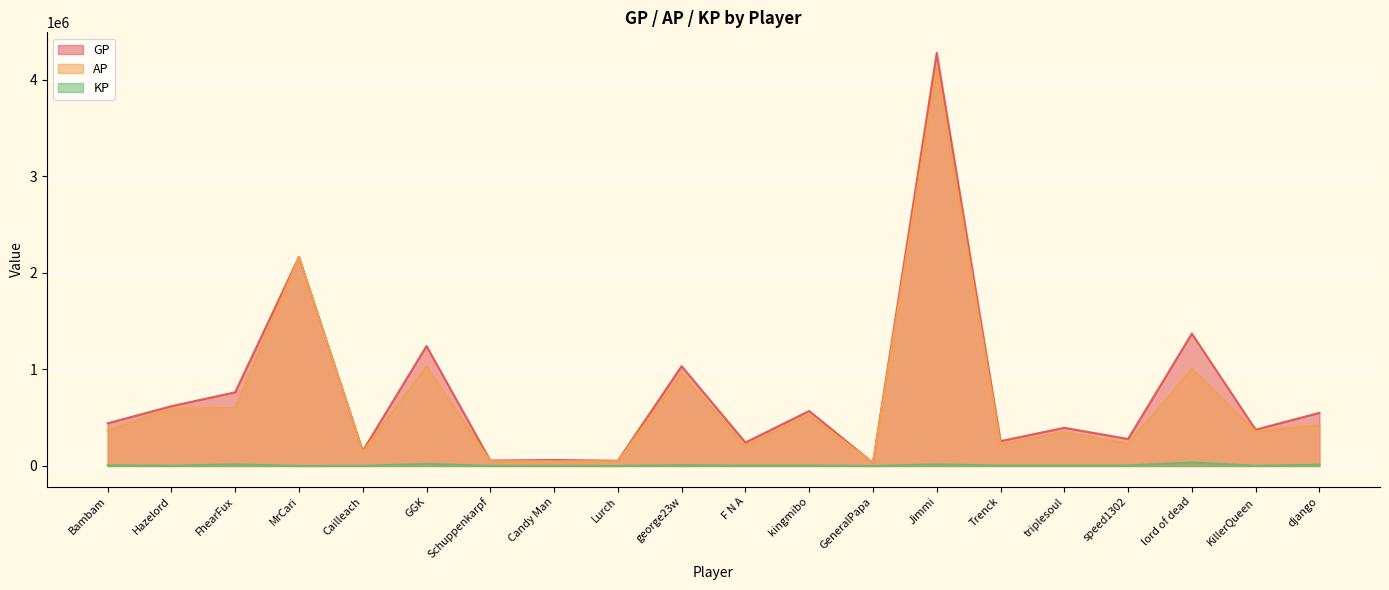

What is the label of the 19th point from the left?

KillerQueen